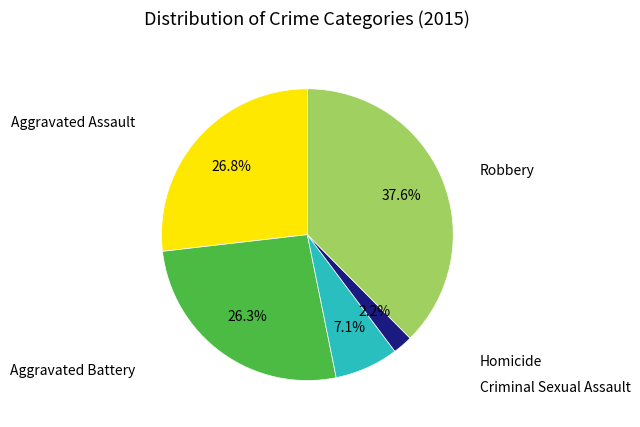

Does any single category account for the majority?

No